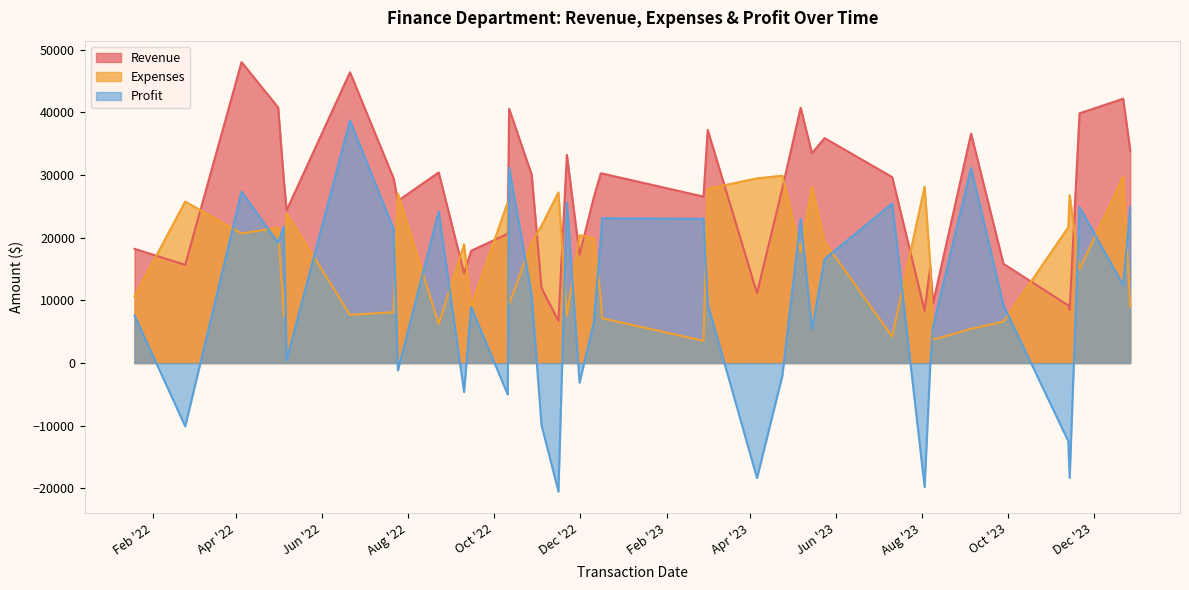

The value of Profit at 2023-04-24 is -1029. True or false?

False